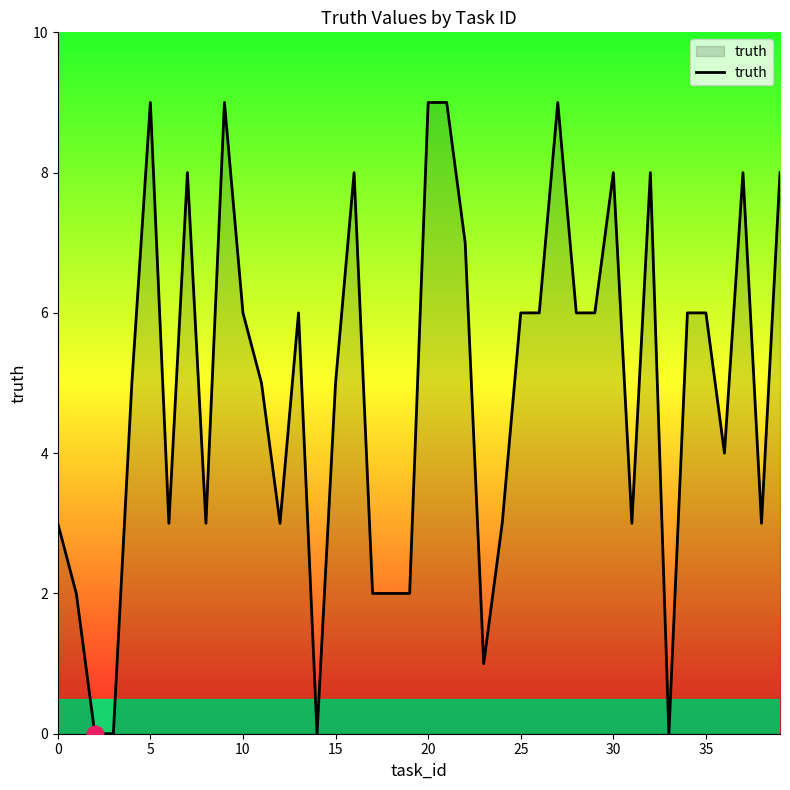

What is the maximum value shown in the chart?

9